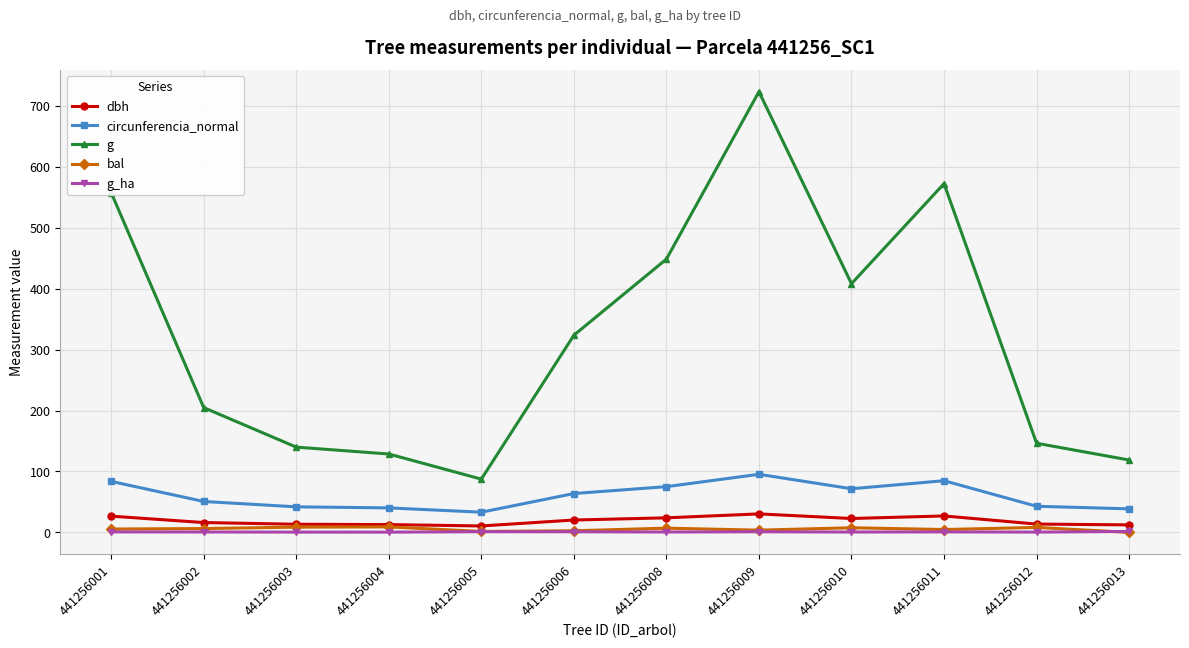

Which series has the widest spread of values?

g